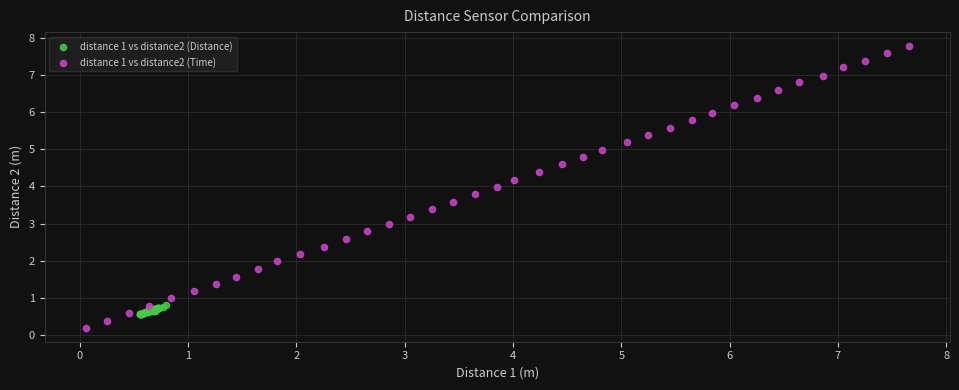

Which series reaches the minimum Y coordinate?

distance 1 vs distance2 (Time)